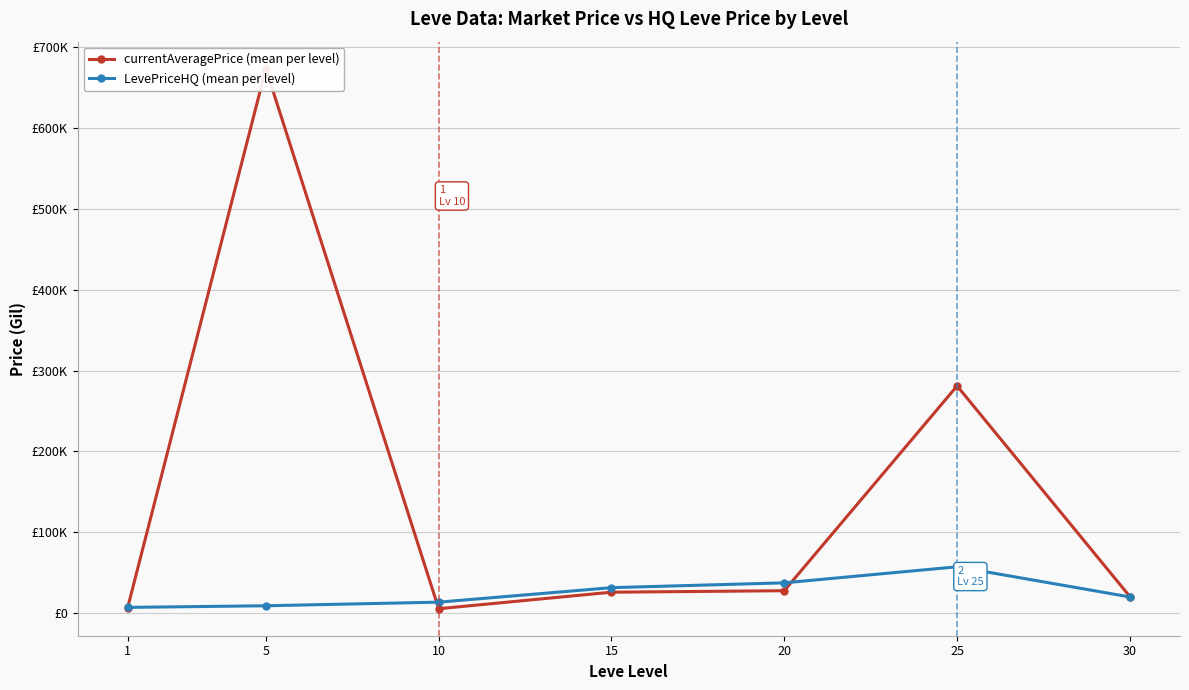

What is the sum of all LevePriceHQ (mean per level) values?

175991.9